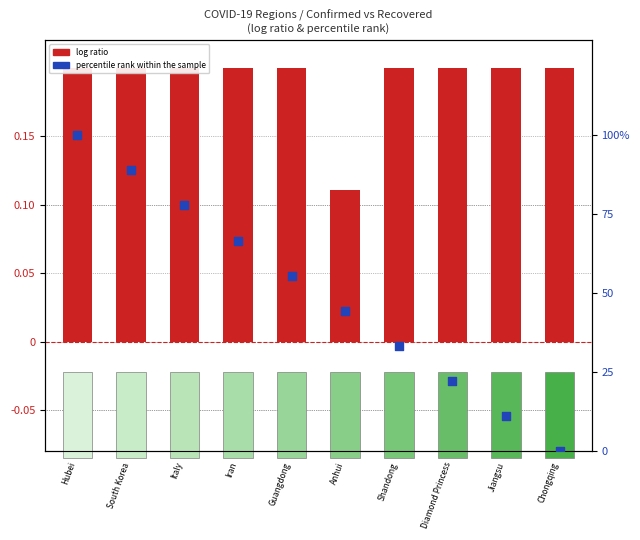

What is the total value across all series at Iran?

66.9